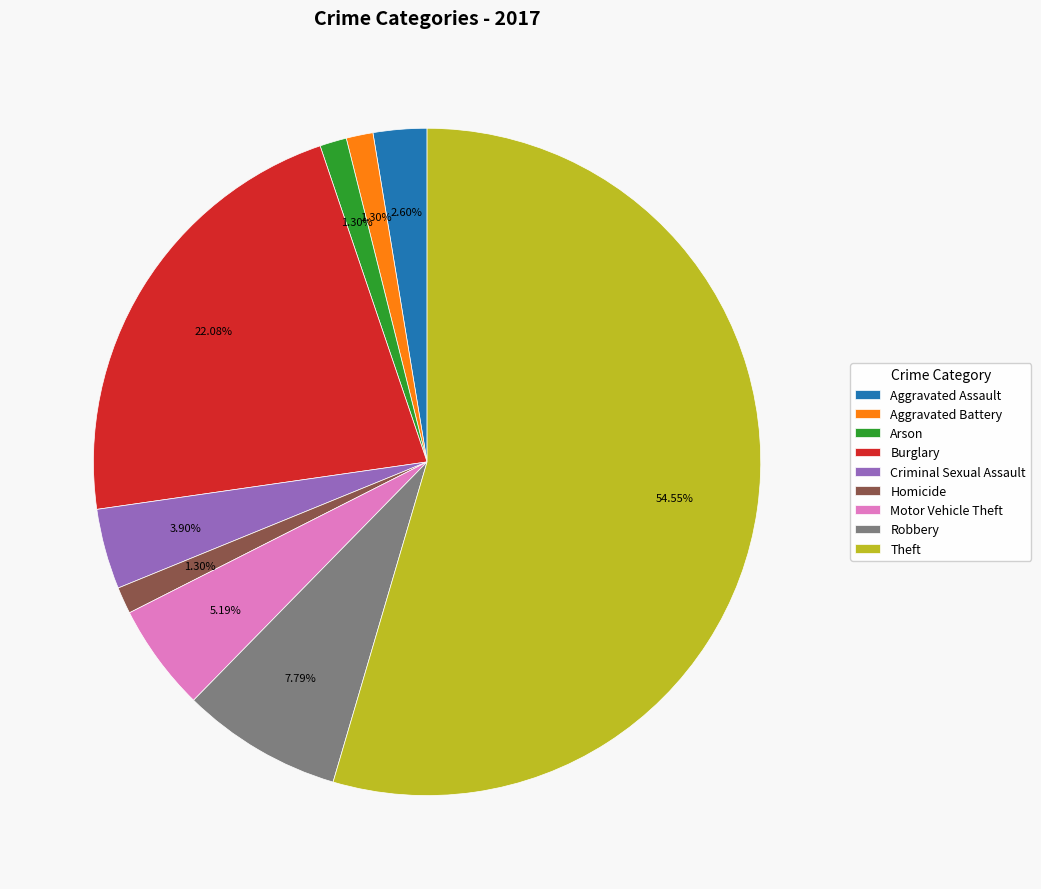

Is Motor Vehicle Theft the majority of the pie?

No